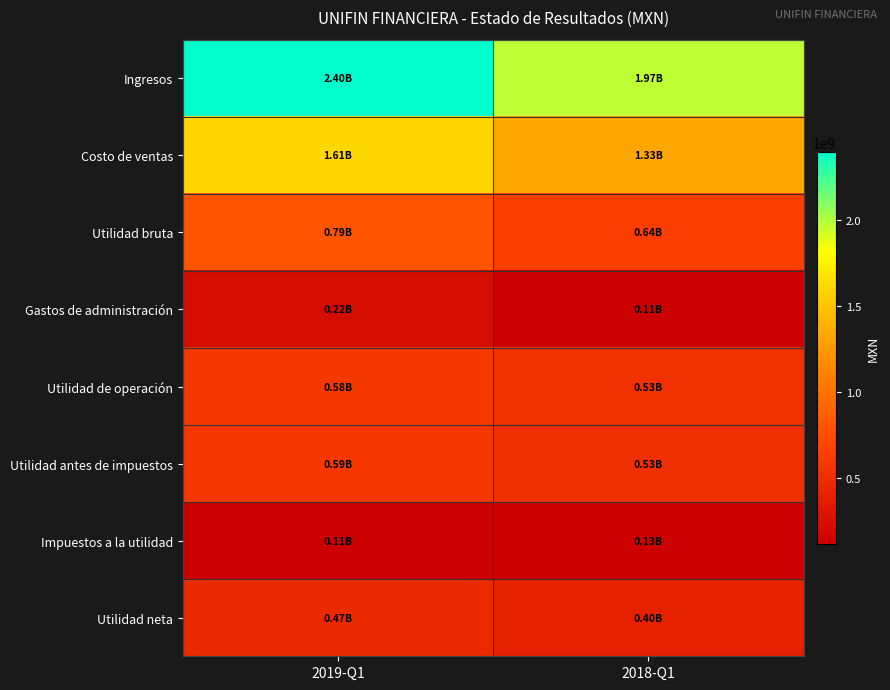

Reading right to left, extract all data points from this chart.

Ingresos: 2018-Q1=1974091000	2019-Q1=2399402000
Costo de ventas: 2018-Q1=1332579000	2019-Q1=1606418000
Utilidad bruta: 2018-Q1=641512000	2019-Q1=792984000
Gastos de administración: 2018-Q1=112485000	2019-Q1=215333000
Utilidad de operación: 2018-Q1=529027000	2019-Q1=577651000
Utilidad antes de impuestos: 2018-Q1=527777000	2019-Q1=588220000
Impuestos a la utilidad: 2018-Q1=131283000	2019-Q1=114600000
Utilidad neta: 2018-Q1=396494000	2019-Q1=473620000